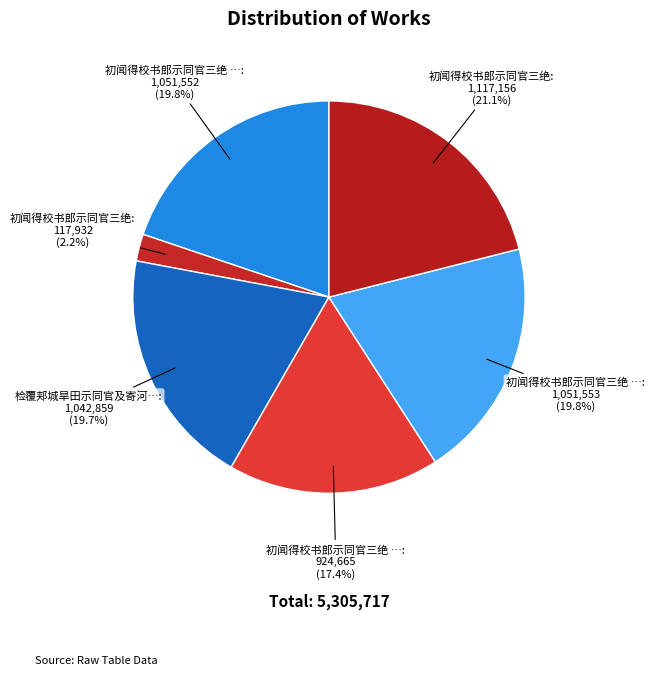

Count the number of slices in the pie.

6